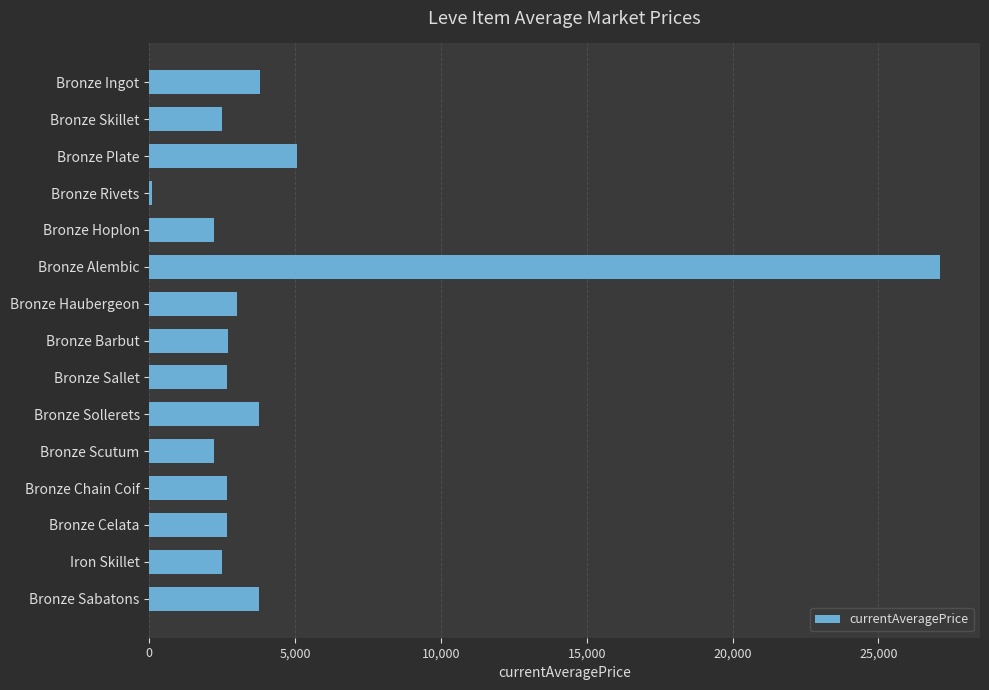

At which category does the chart reach its minimum across all series?

Bronze Rivets